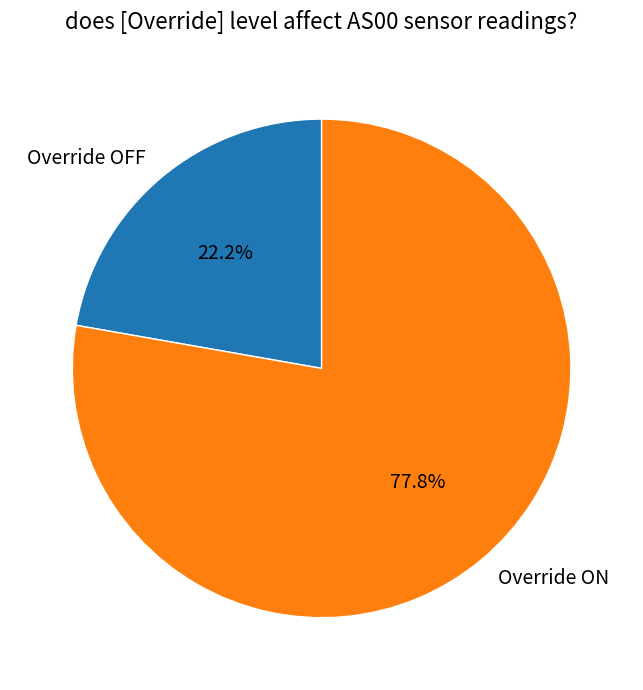

Is there any slice that represents more than half of the pie?

Yes